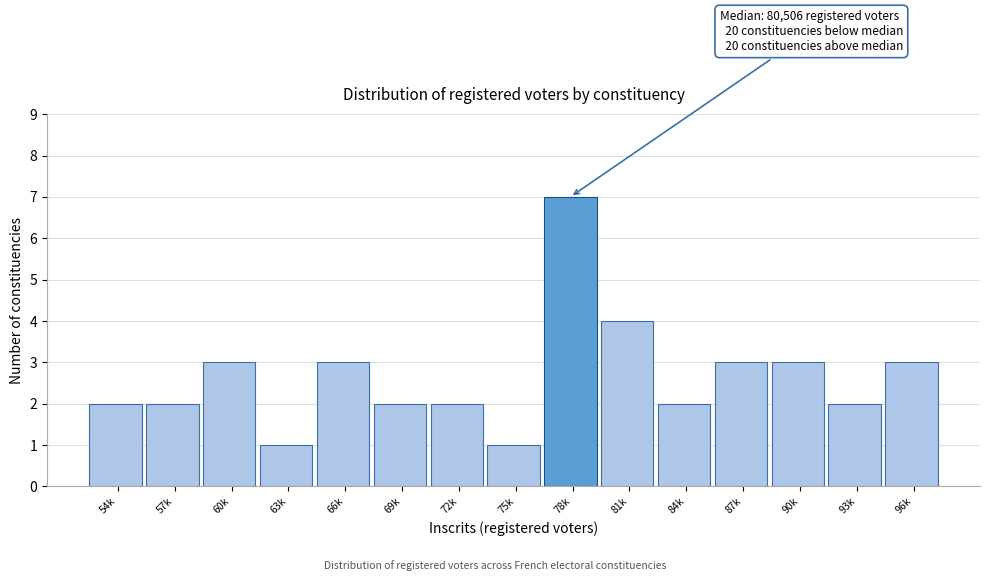

Reading left to right, extract all data points from this chart.

2	2	3	1	3	2	2	1	7	4	2	3	3	2	3